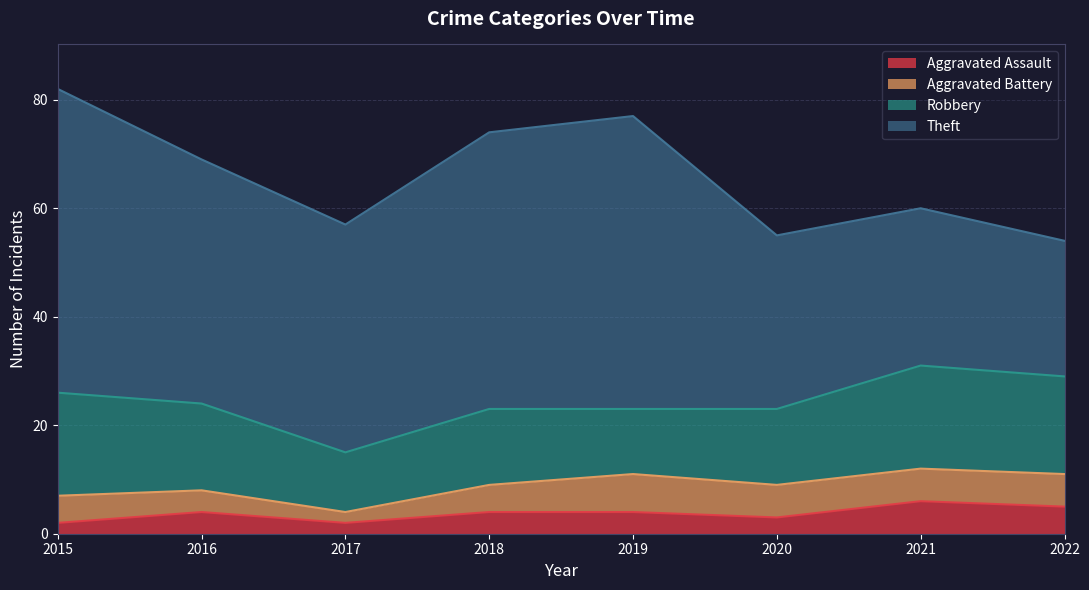

What is the approximate value of Robbery at 2020?

14